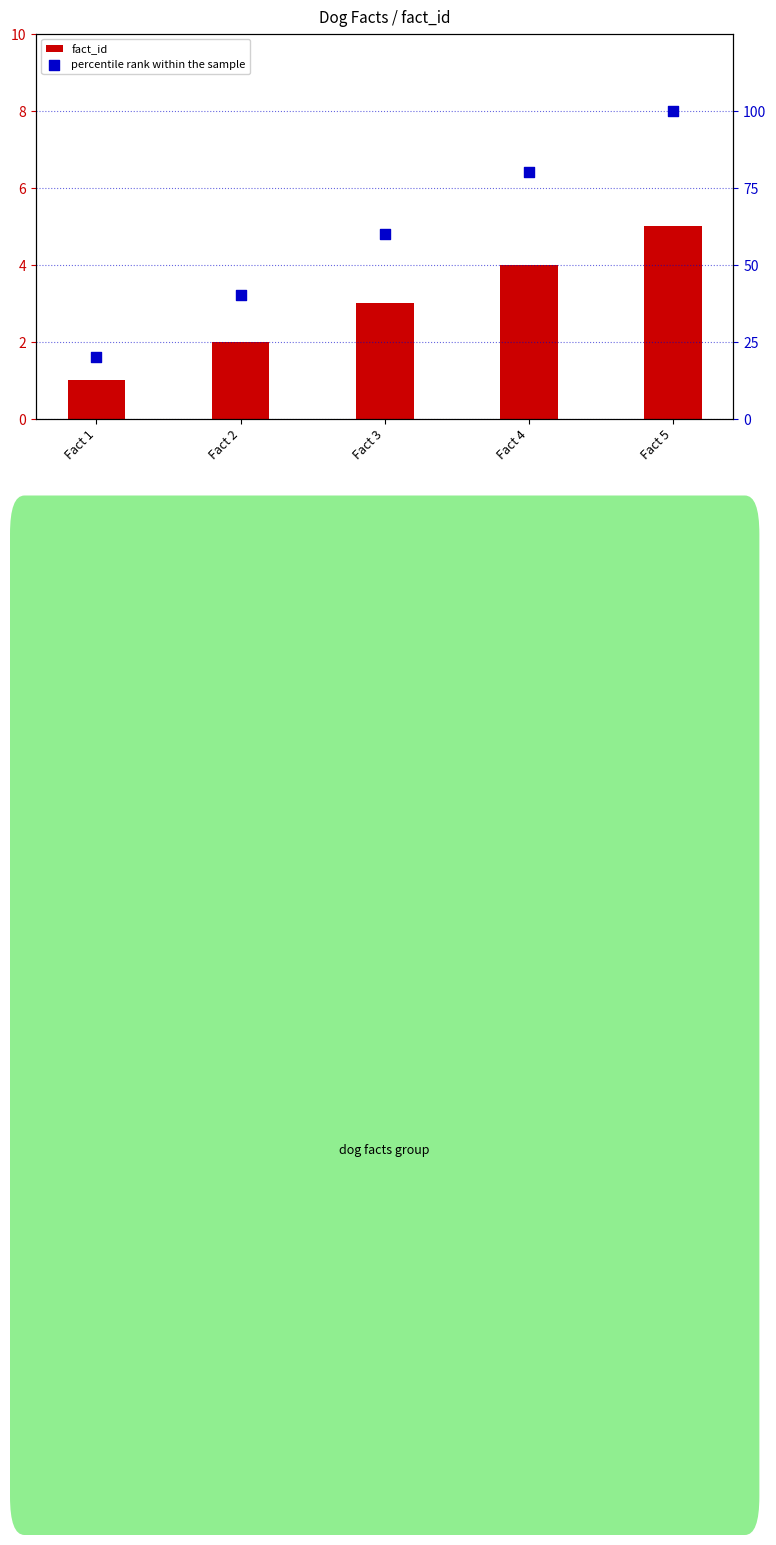

What is the total value across all series at Fact 2?

42